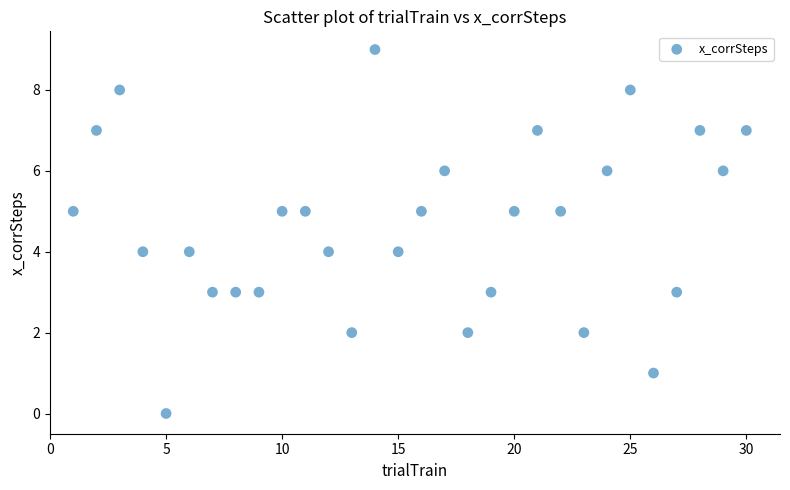

What is the range of X values (max minus min)?

29